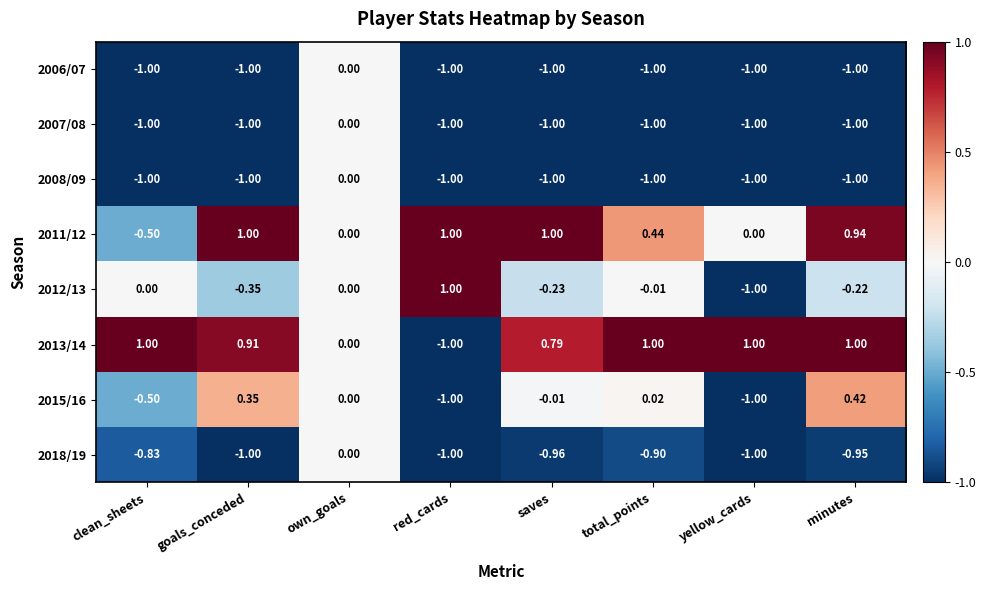

Is the value of 2006/07 at red_cards greater than the value of 2013/14 at yellow_cards?

No